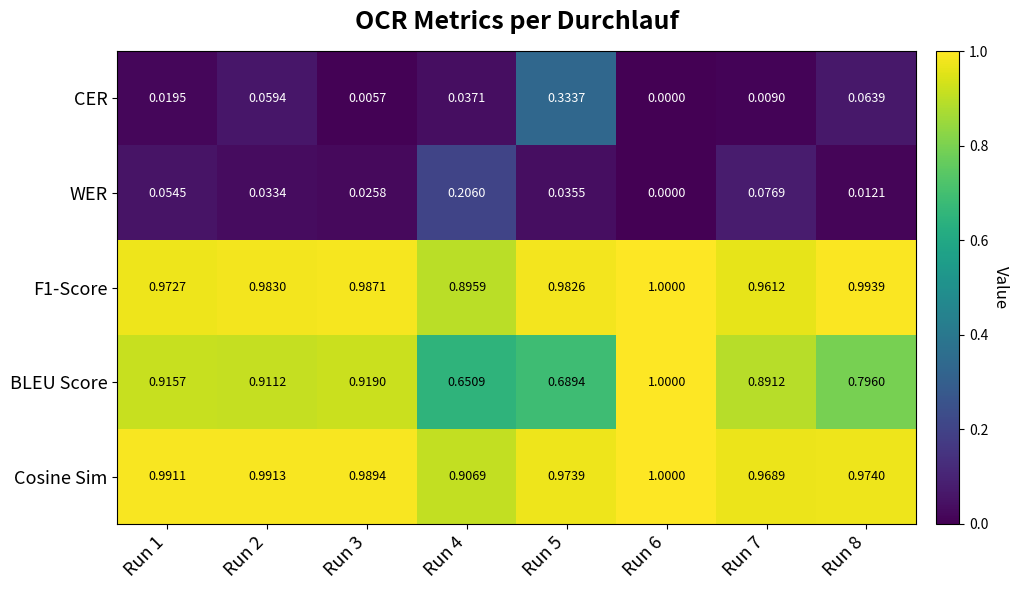

Is the value of F1-Score at Run 3 greater than the value of WER at Run 3?

Yes